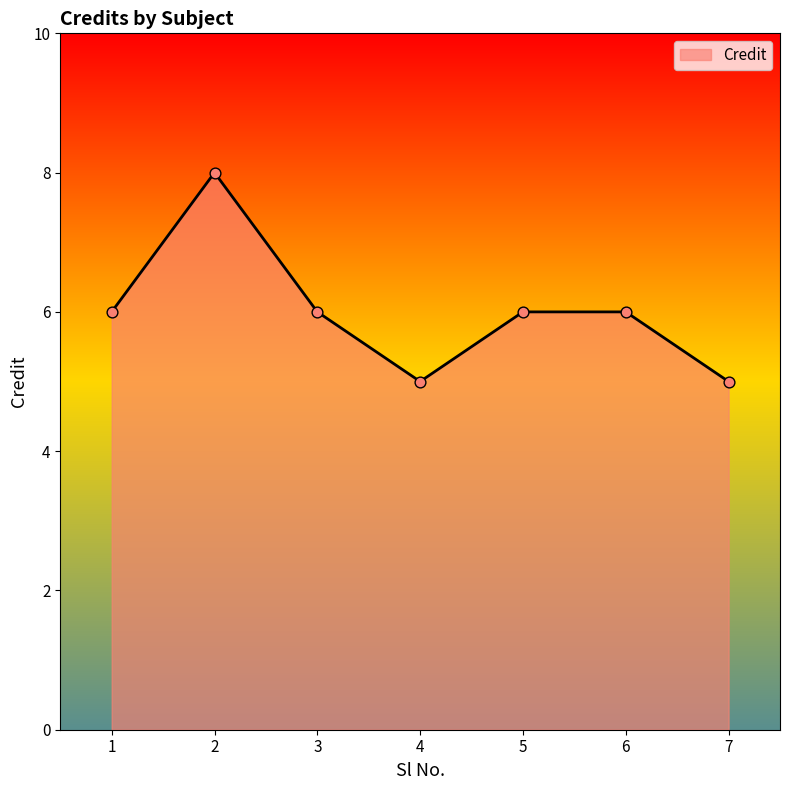

What is the change in value from 6 to 7?

-1